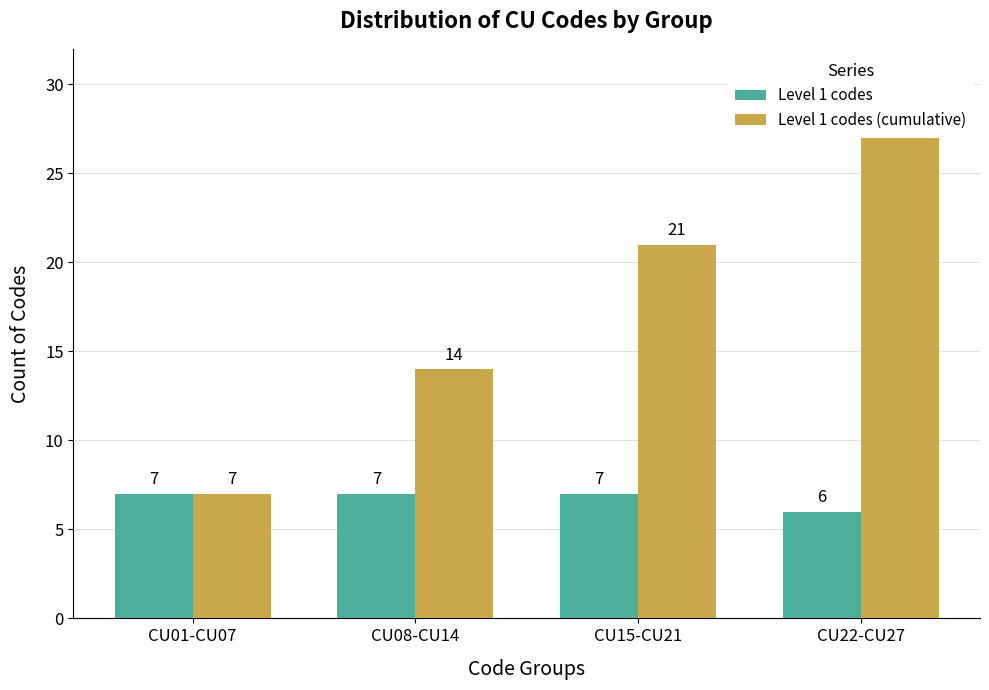

Rank the series at CU22-CU27 from highest to lowest value.

Level 1 codes (cumulative), Level 1 codes